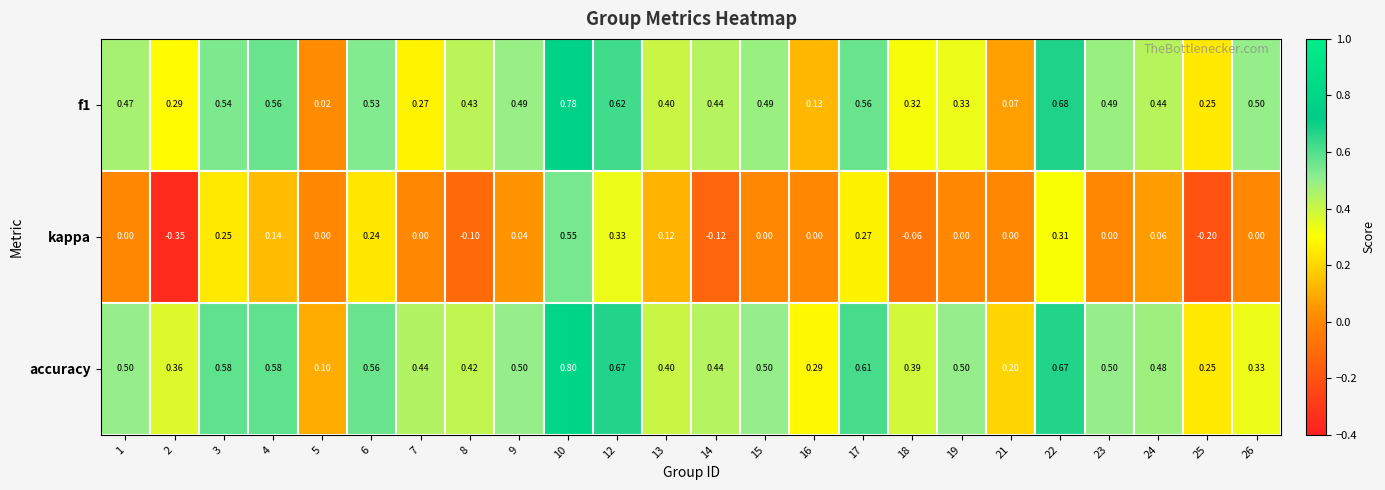

Which series has the largest range (max minus min)?

kappa